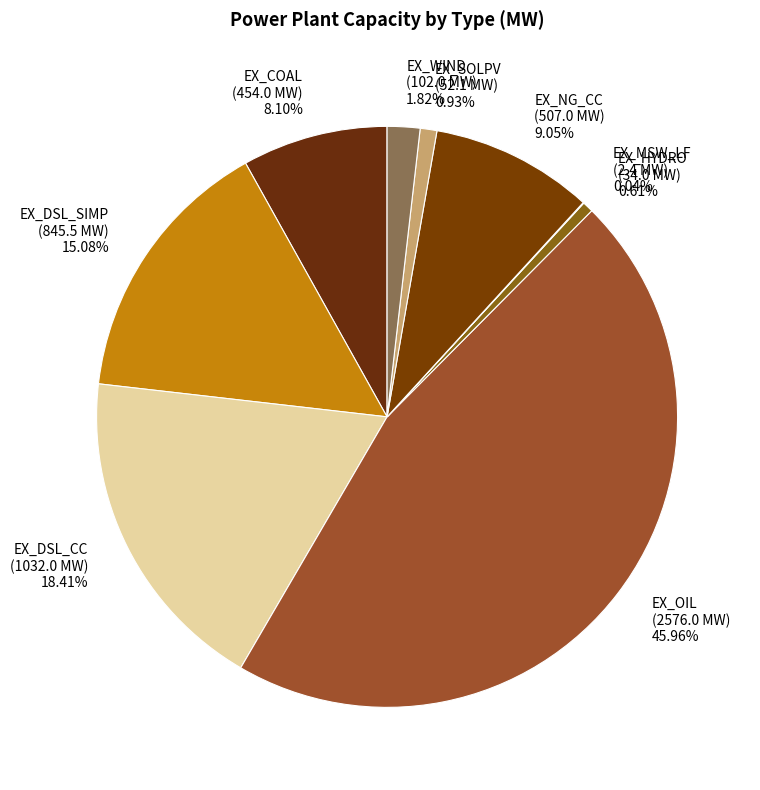

The EX_SOLPV slice represents 11% of the pie. True or false?

False